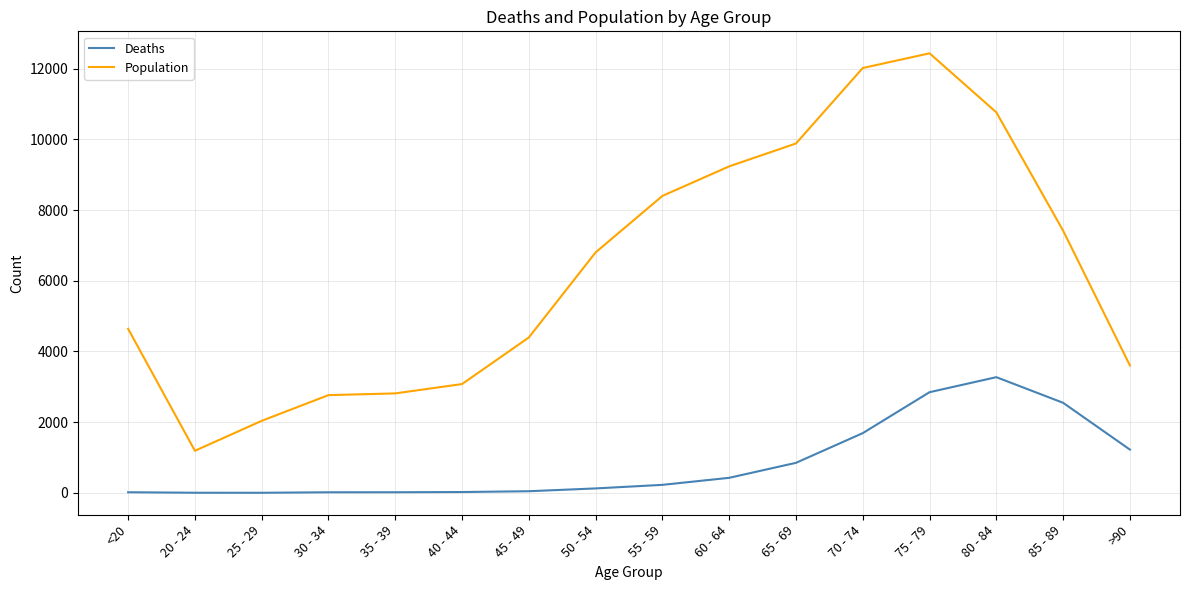

At which category is the sum across all series the highest?

75 - 79